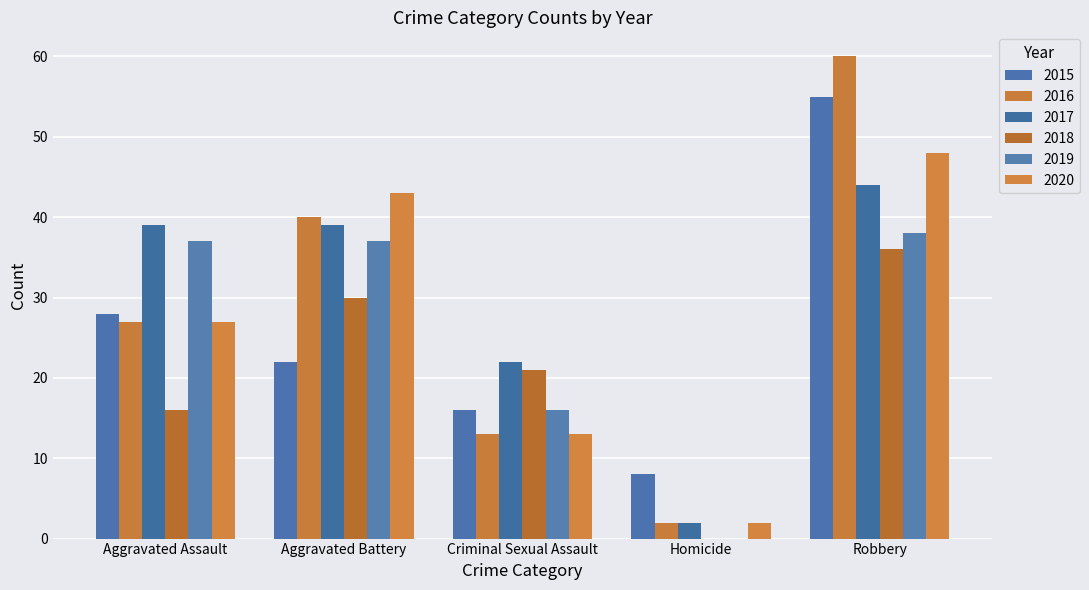

Does the chart contain stacked bars?

No